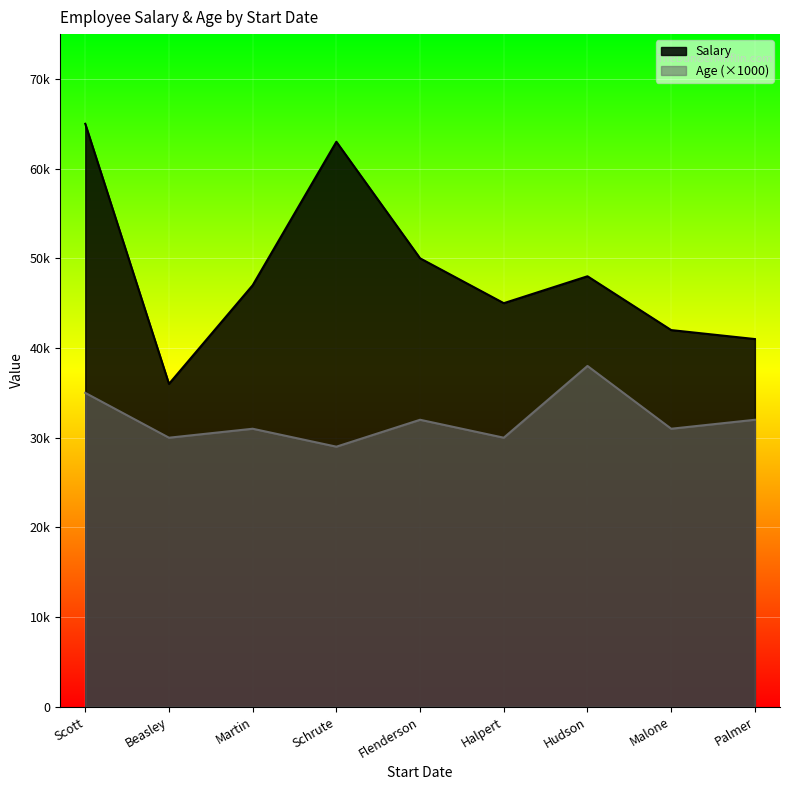

What are all the series names shown in the legend?

Salary, Age (×1000)